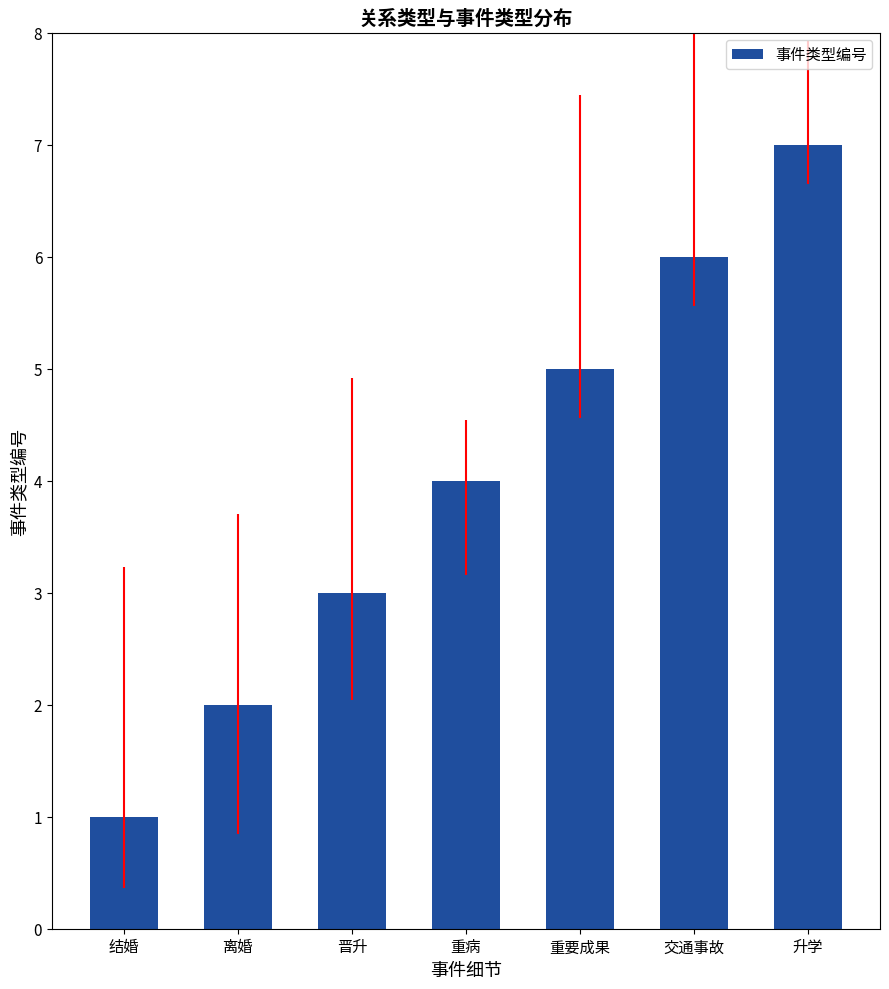

Reading right to left, extract all data points from this chart.

升学=7	交通事故=6	重要成果=5	重病=4	晋升=3	离婚=2	结婚=1